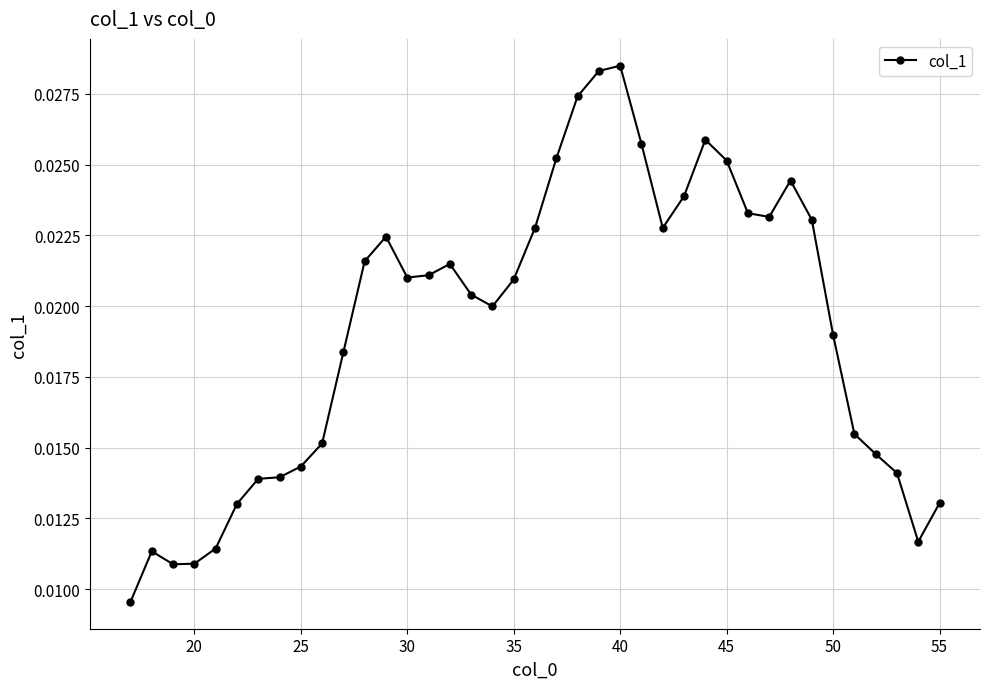

How many values are between 0 and 1?

39